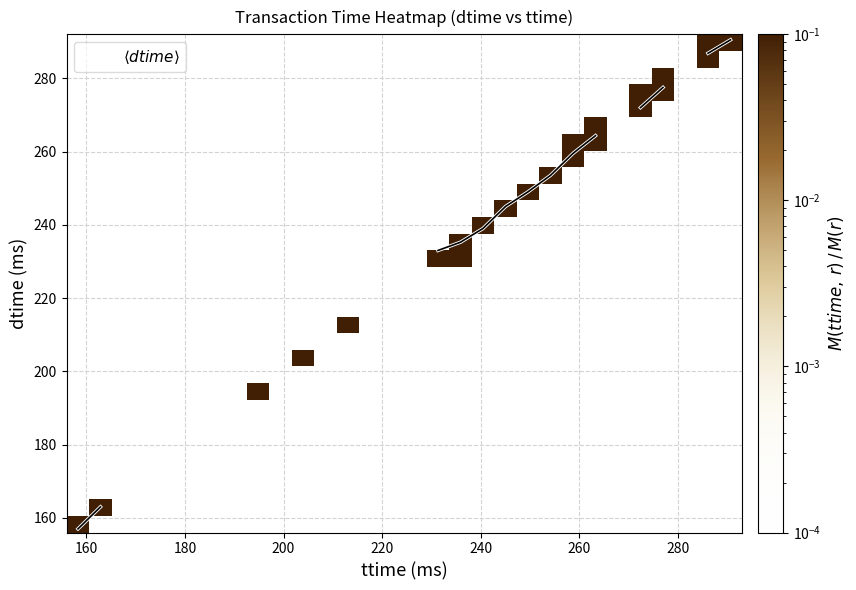

How many data points does each series have?

30